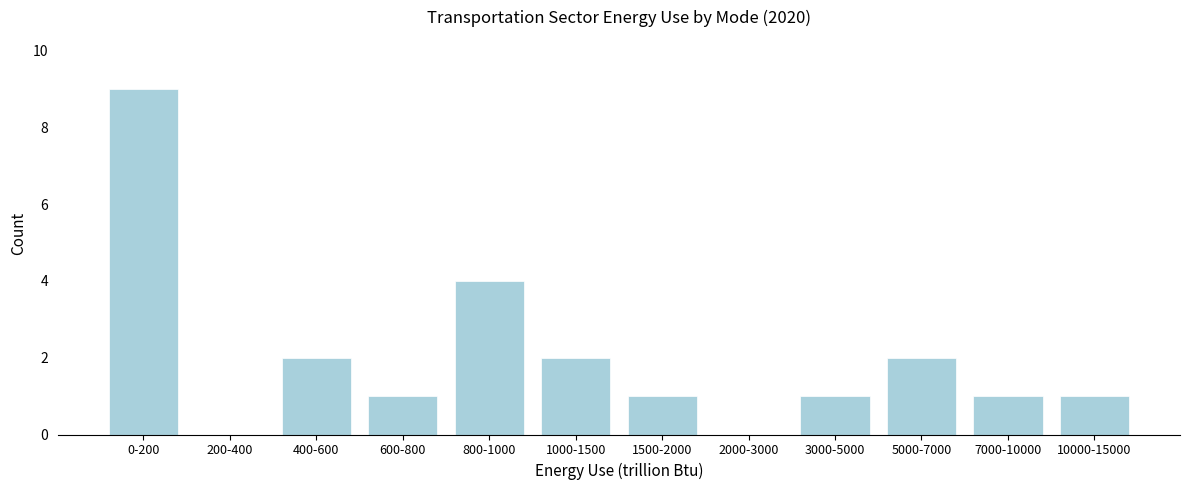

Reading right to left, what are all the values shown in this chart?

10000-15000=1	7000-10000=1	5000-7000=2	3000-5000=1	2000-3000=0	1500-2000=1	1000-1500=2	800-1000=4	600-800=1	400-600=2	200-400=0	0-200=9